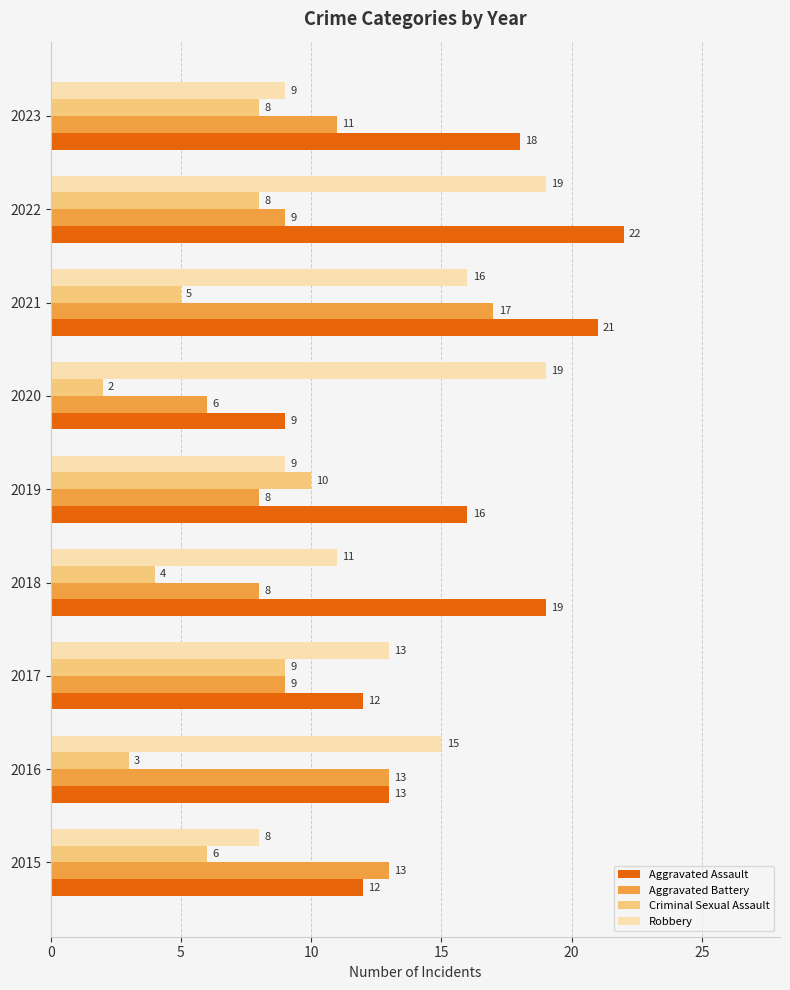

At 2020, list the series in order from largest to smallest.

Robbery, Aggravated Assault, Aggravated Battery, Criminal Sexual Assault